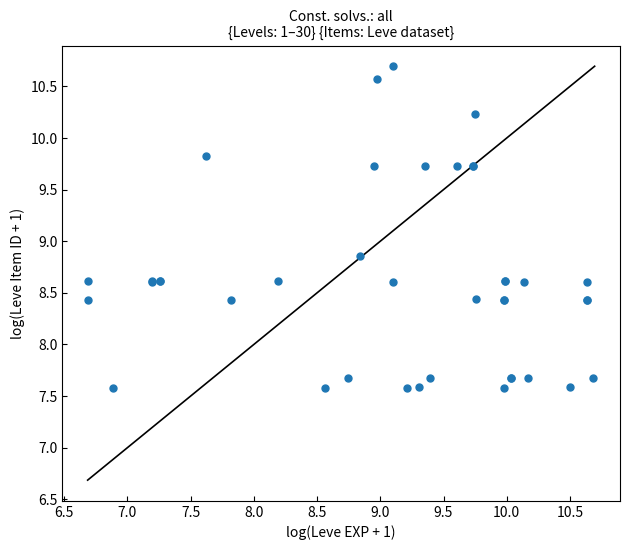

What Y value in the scatter plot is closest to 9?

8.9